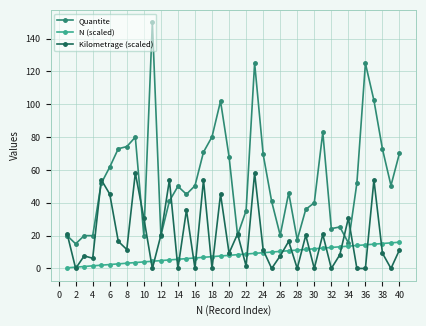

What are all the series names shown in the legend?

Quantite, N (scaled), Kilometrage (scaled)